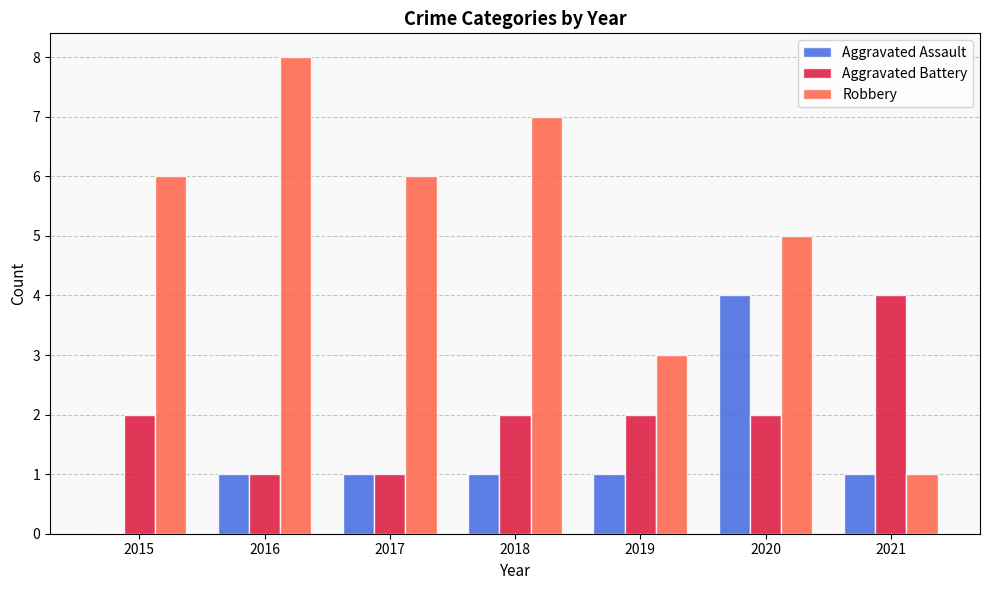

What is the total value across all series at 2019?

6